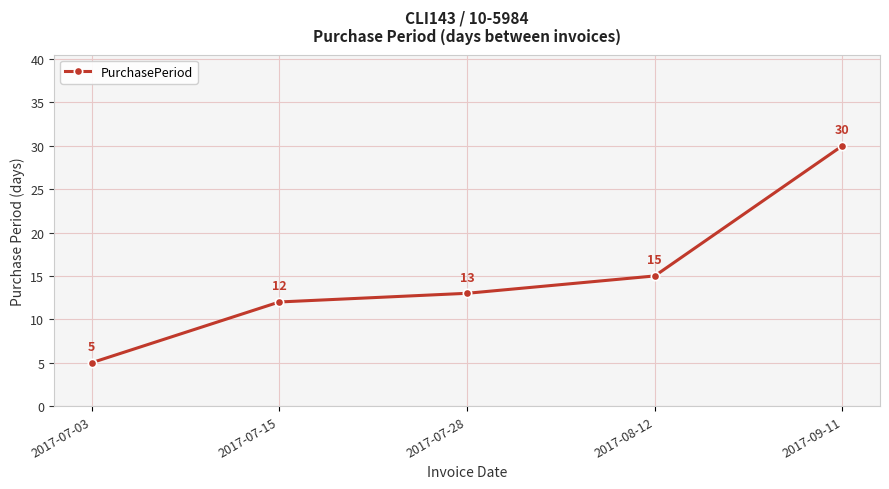

Reading left to right, list all the values displayed in this chart.

5	12	13	15	30